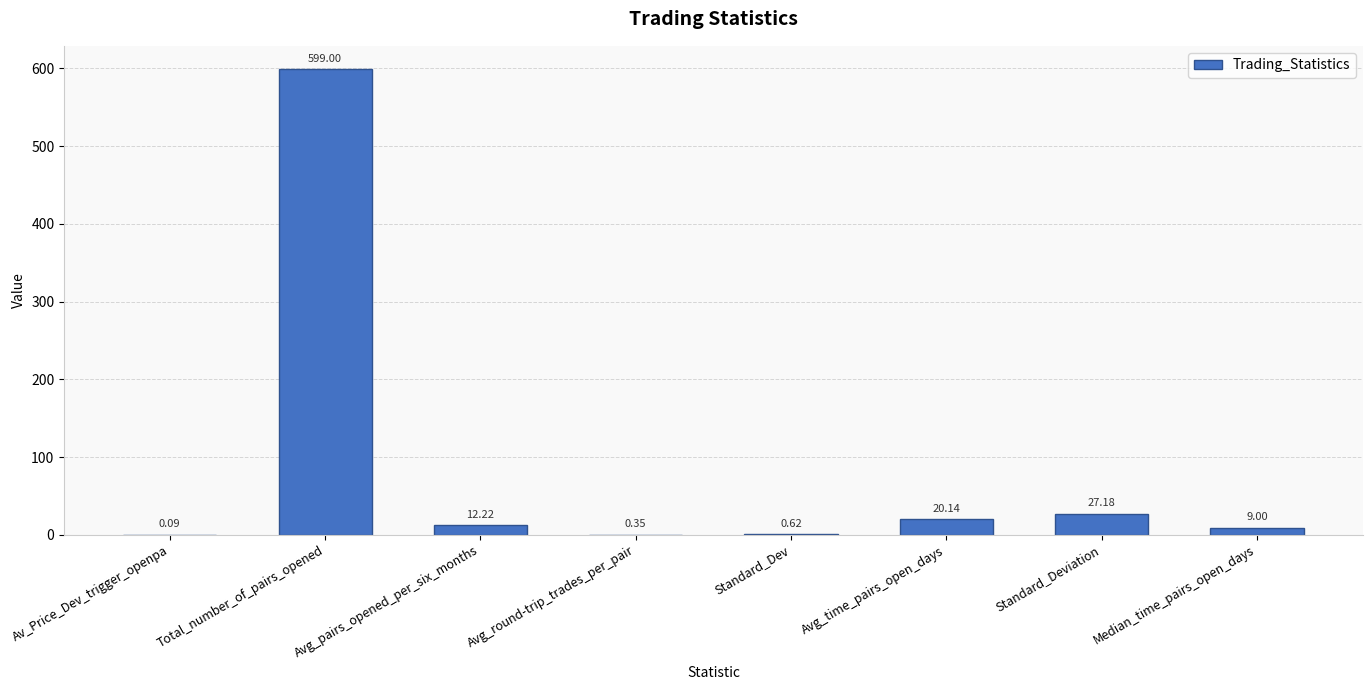

Which category has the highest value across all series?

Total_number_of_pairs_opened